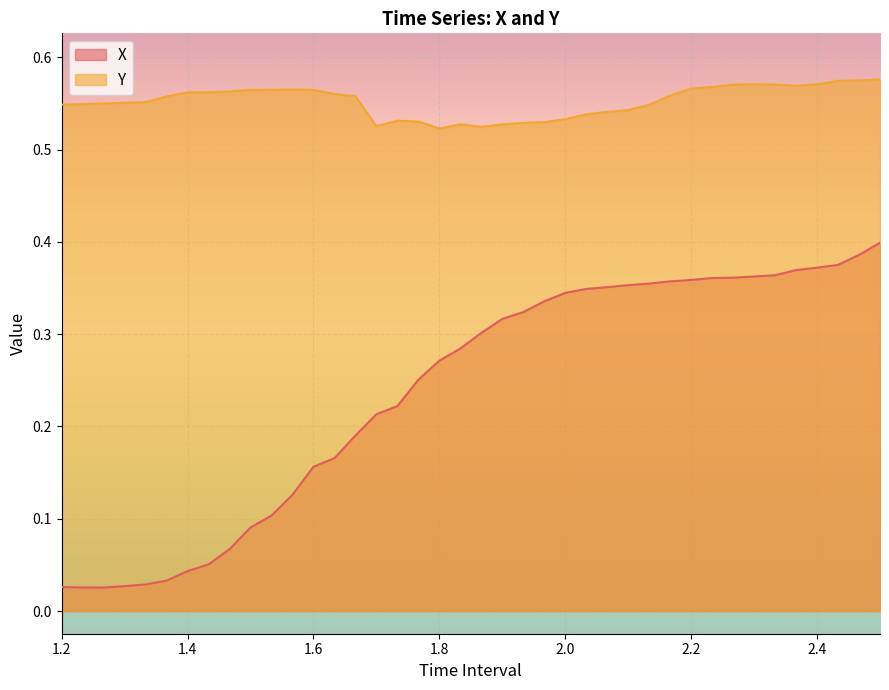

Which series has the widest spread of values?

X